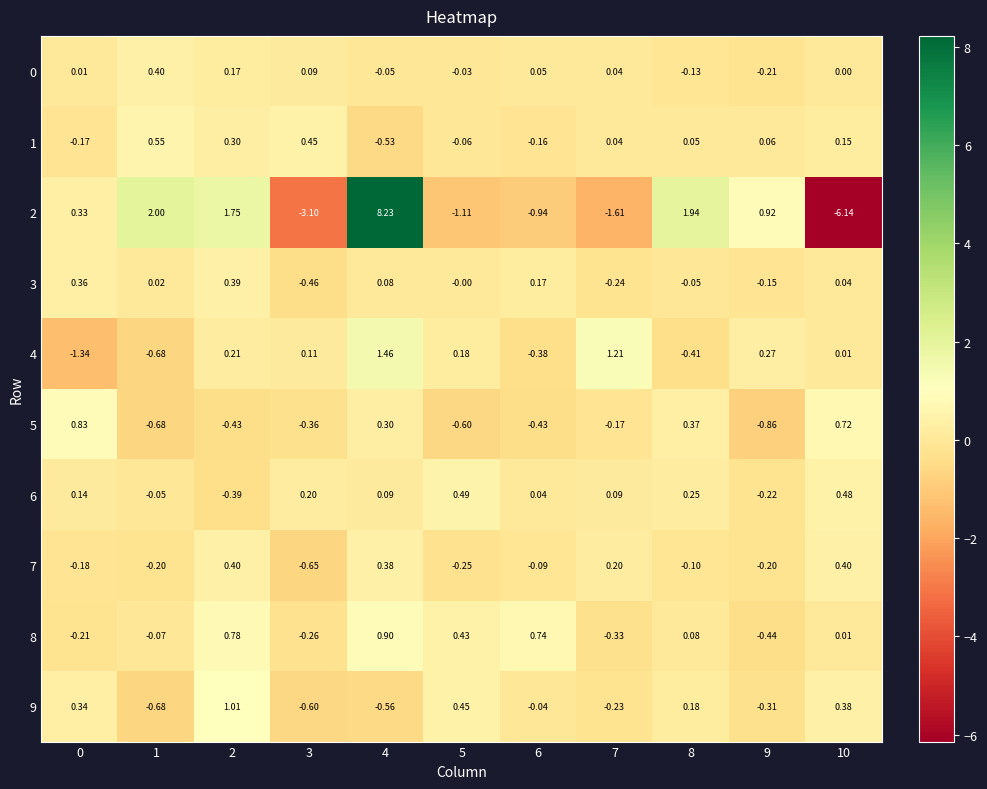

Is the value of 6 at 8 greater than the value of 5 at 4?

No